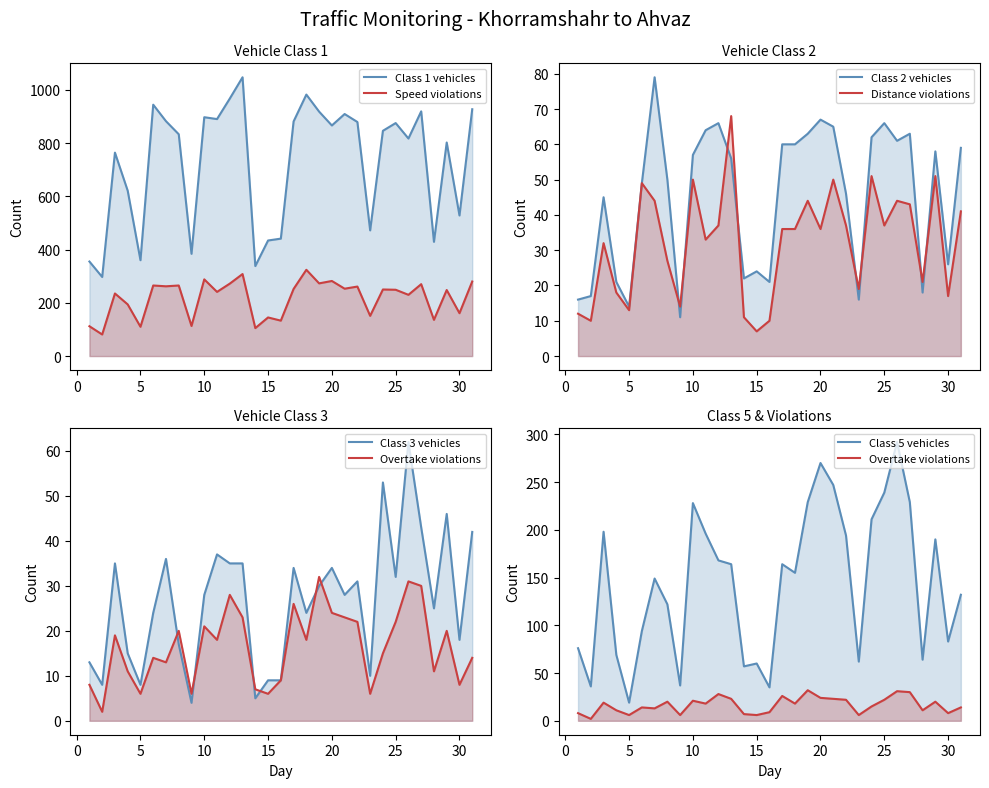

At which category does Class 1 (normal) reach its first local valley?

2